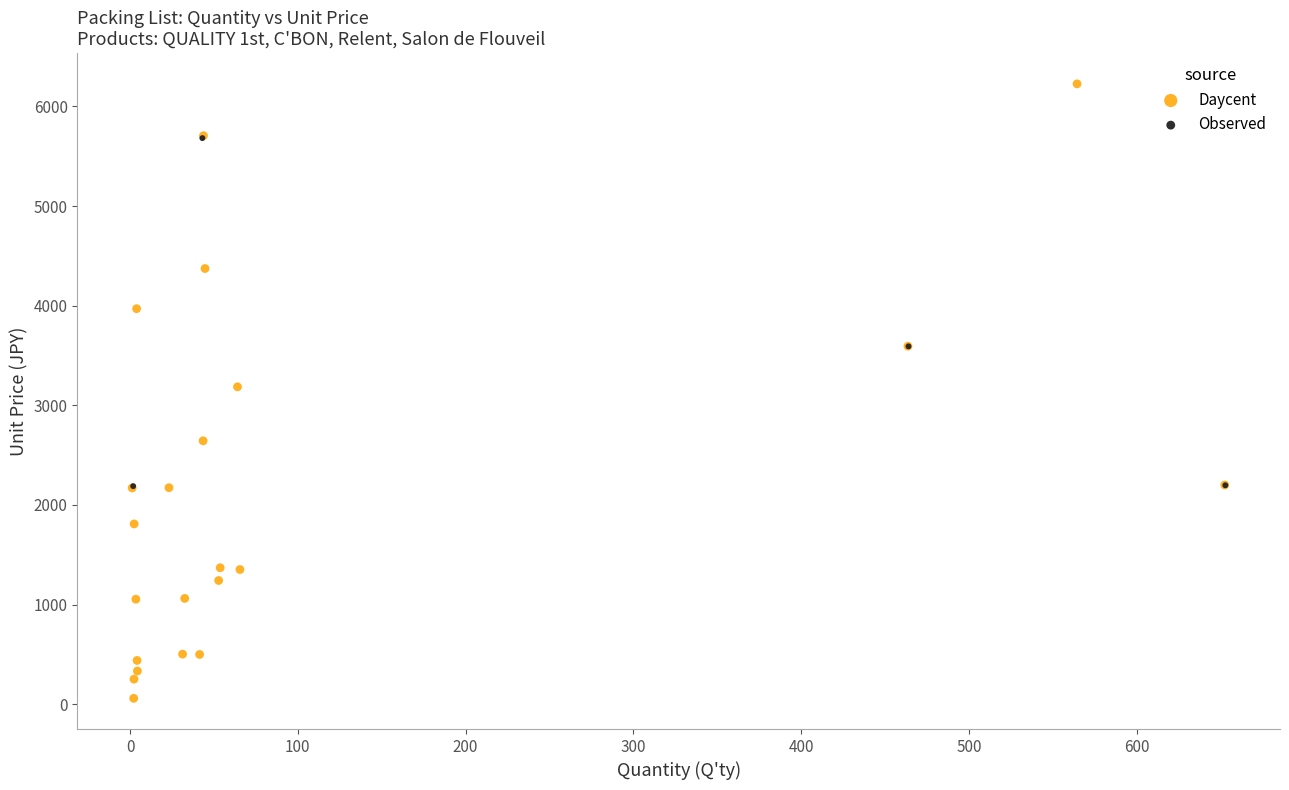

Which series has the largest Y range (max minus min)?

Daycent